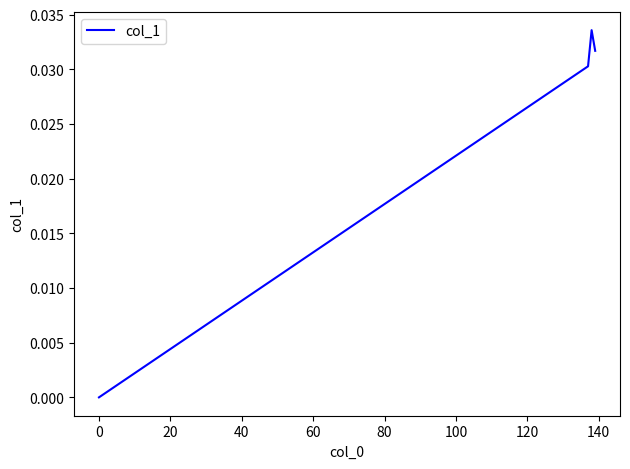

True or false: the data has more than 1 interior local peaks.

False